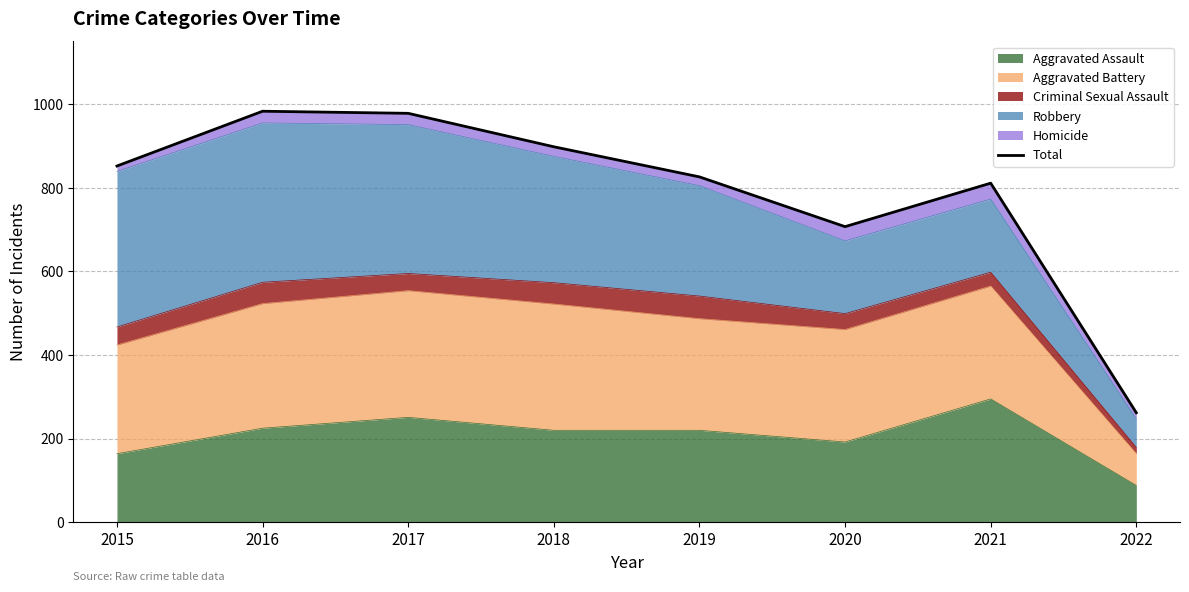

What is the difference between the maximum and minimum values?

721